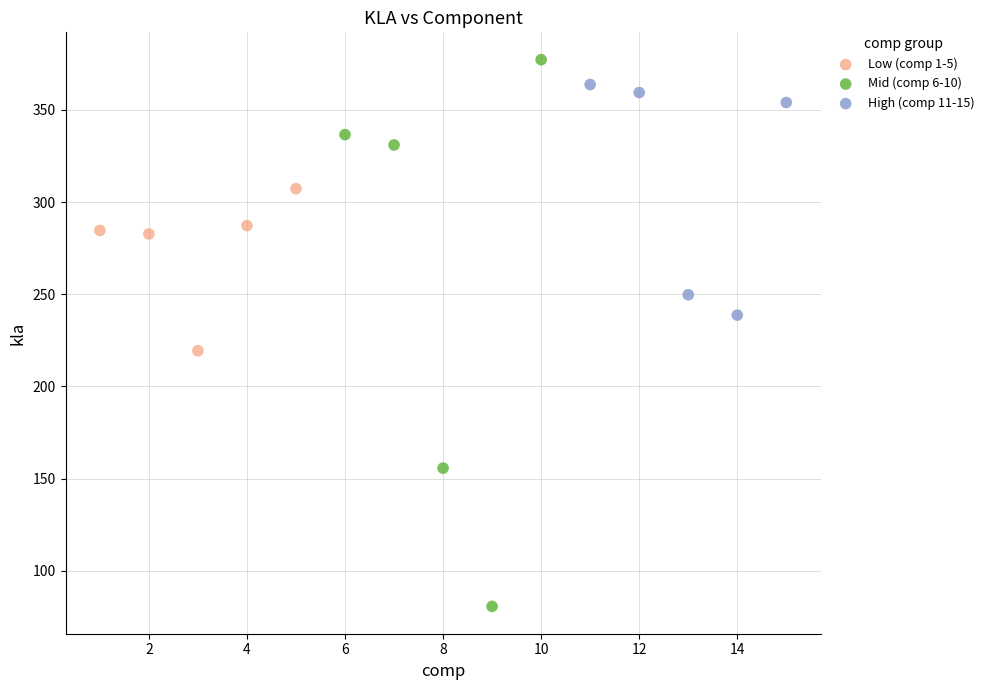

Which series reaches the minimum Y coordinate?

Mid (comp 6-10)